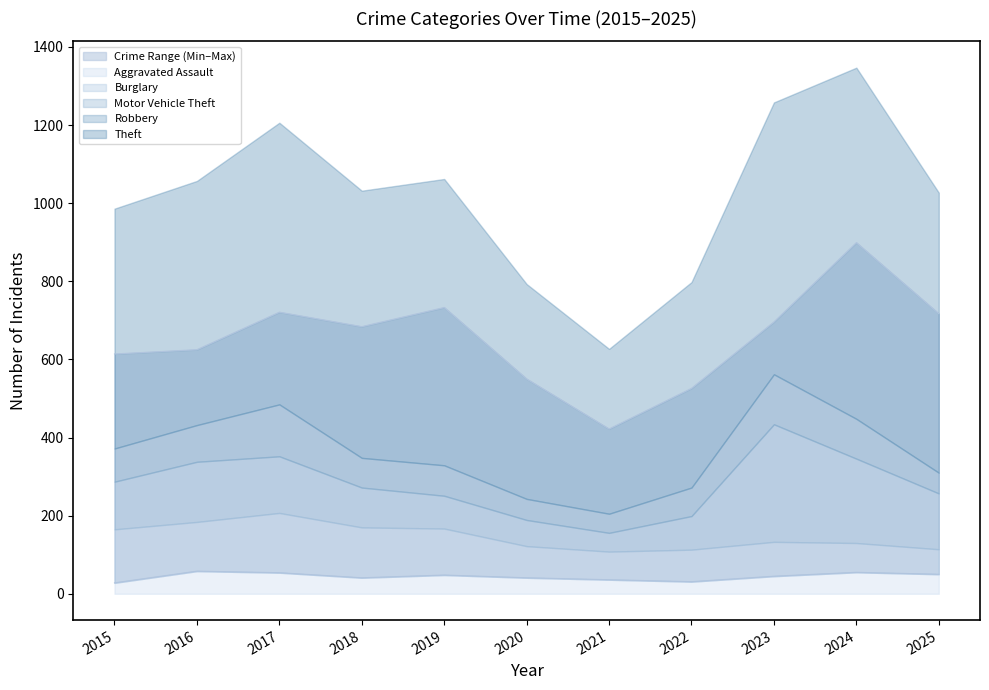

Between 2018 and 2019, which series saw the biggest shift?

Theft